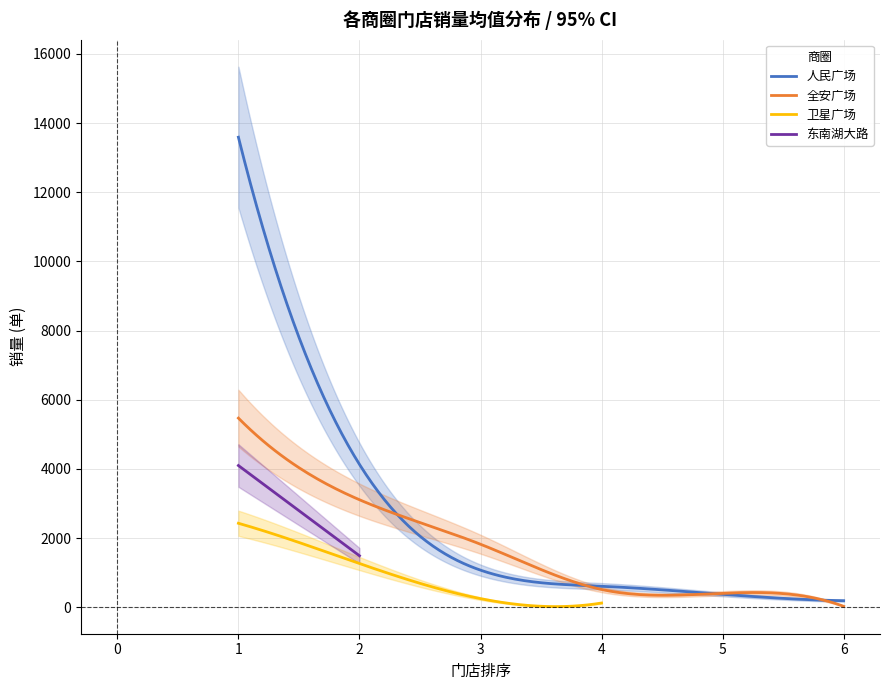

At how many categories does at least one series exceed 8075?

1